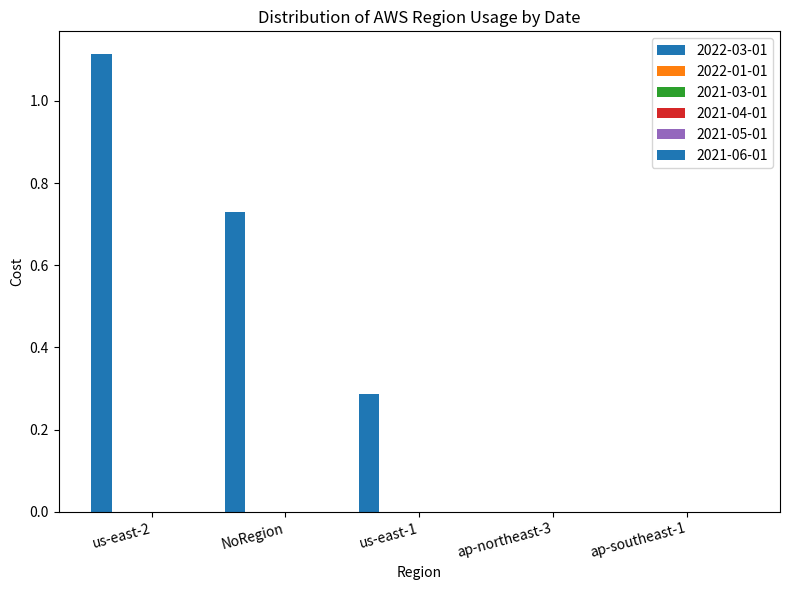

What is the sum of all 2022-03-01 values?

2.1